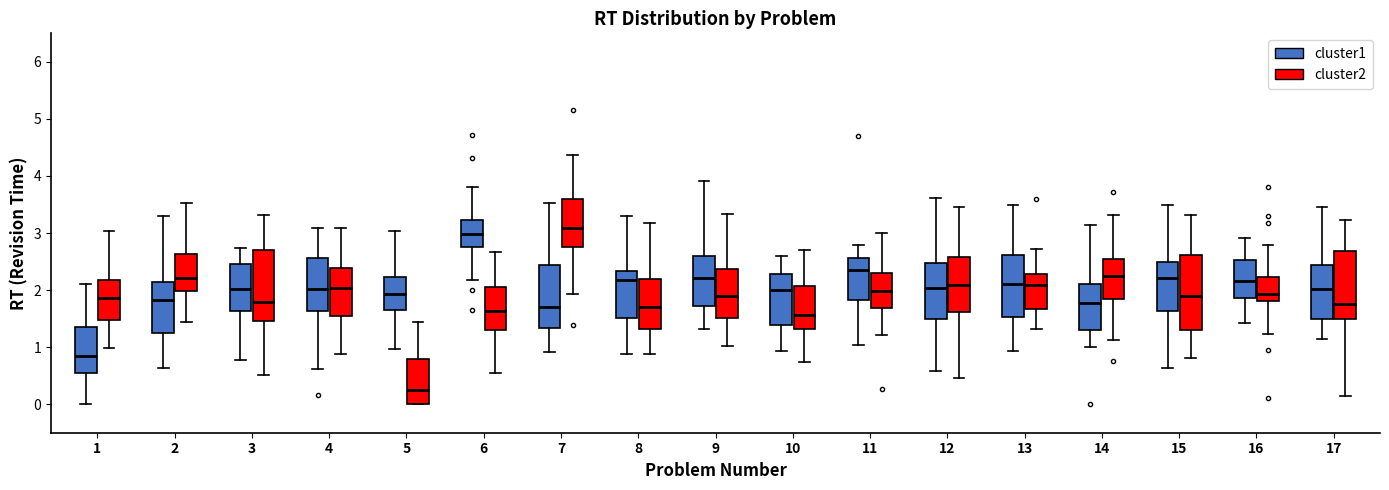

Which box's median line is the lowest?

5 (cluster2)